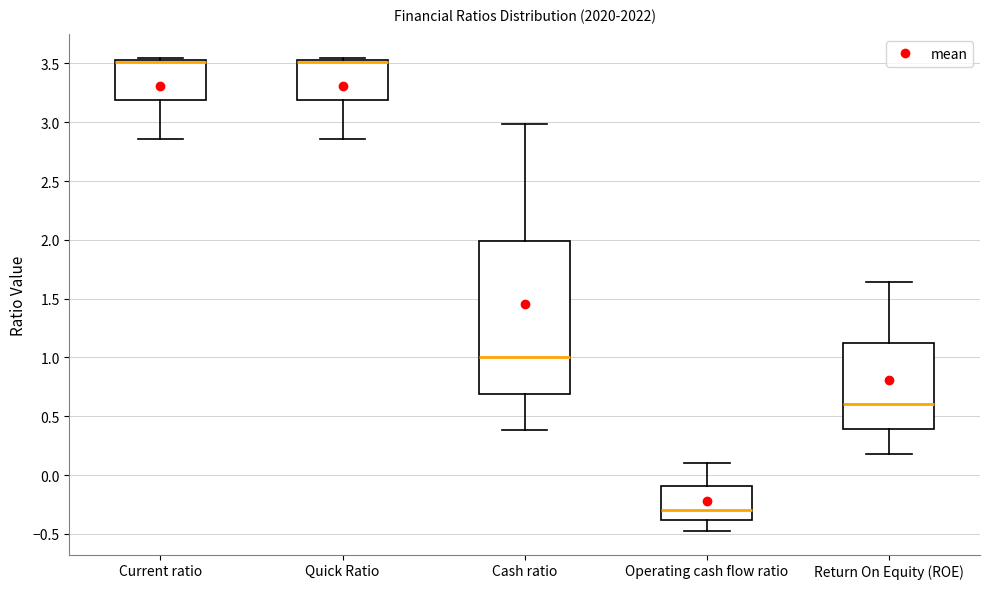

Comparing the boxes themselves (not the whiskers), which one is the tallest?

Cash ratio